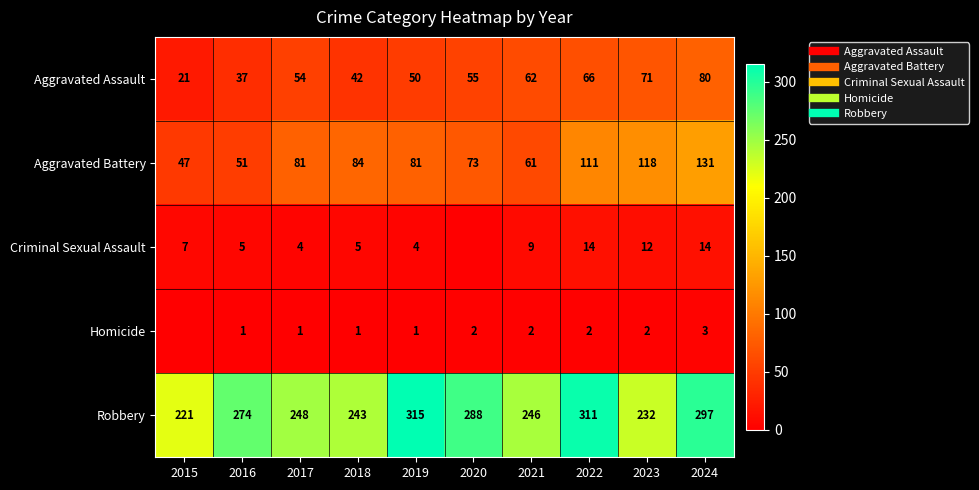

Which series has the largest total across all categories?

Robbery